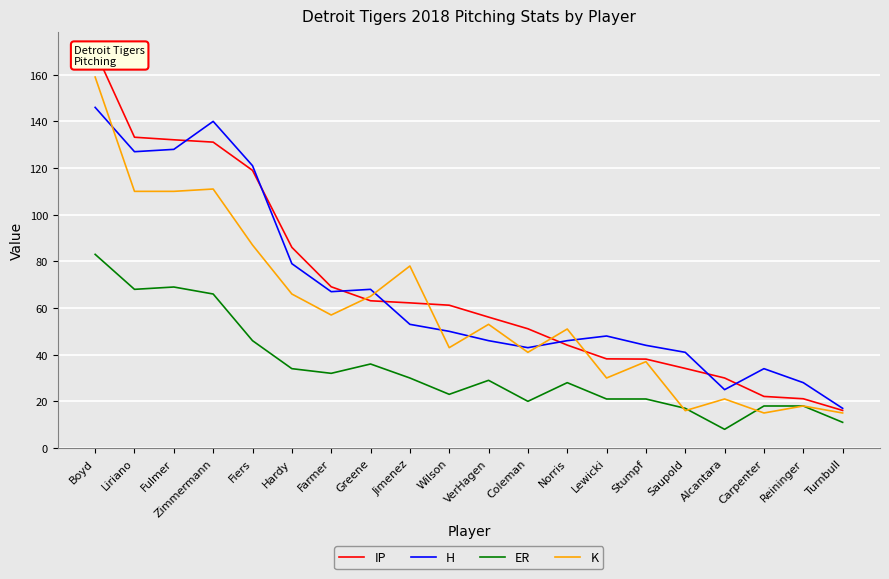

What is the difference between the K values at Saupold and Carpenter?

1